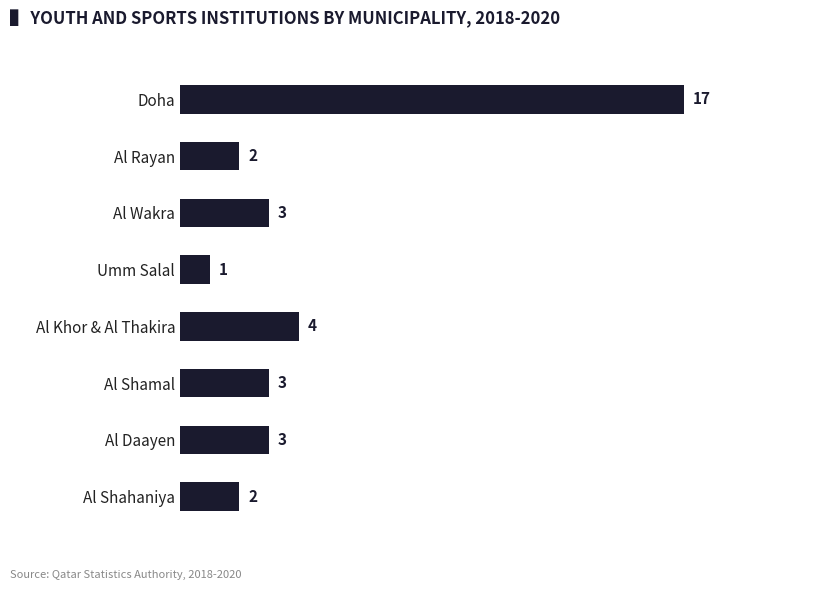

Between Doha and Al Daayen, which is larger?

Doha